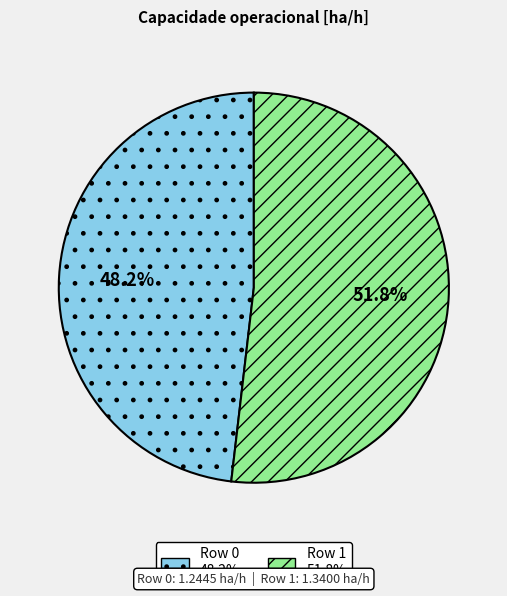

How many segments does this pie chart have?

2